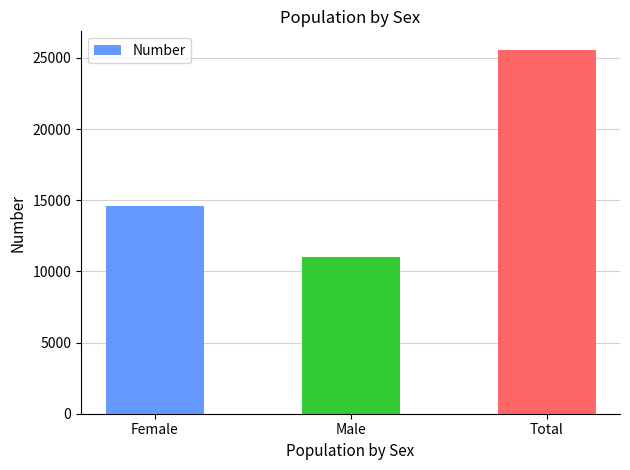

Are the bars horizontal?

No